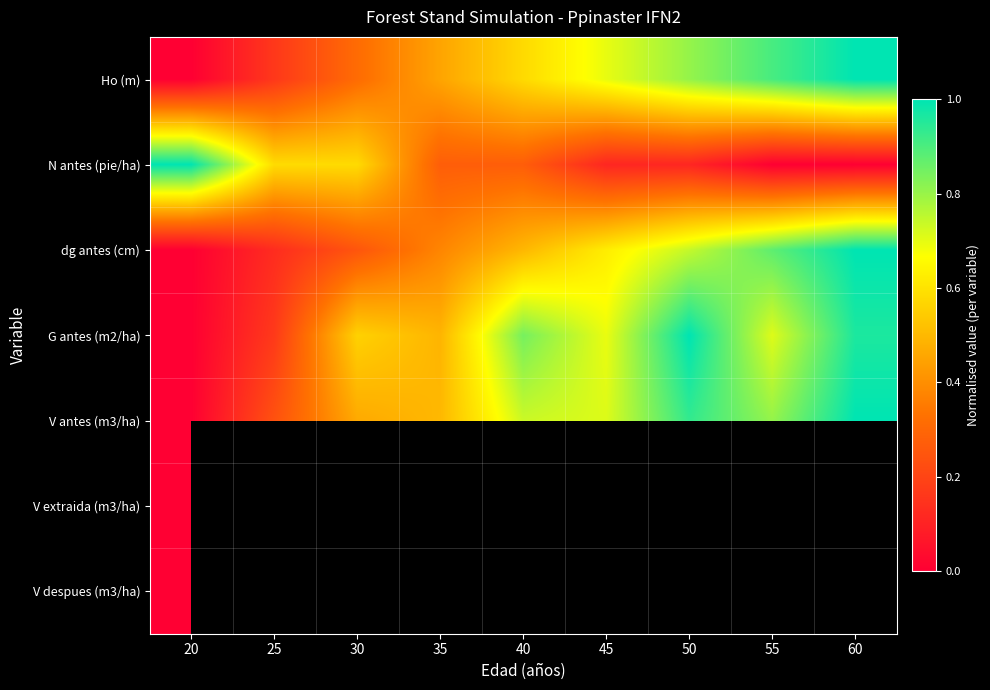

Is it true that N antes (pie/ha) equals 0.4 at 60?

False